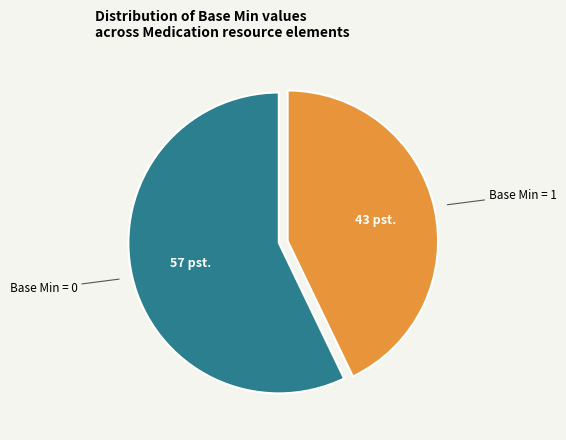

Is there any slice that represents more than half of the pie?

Yes